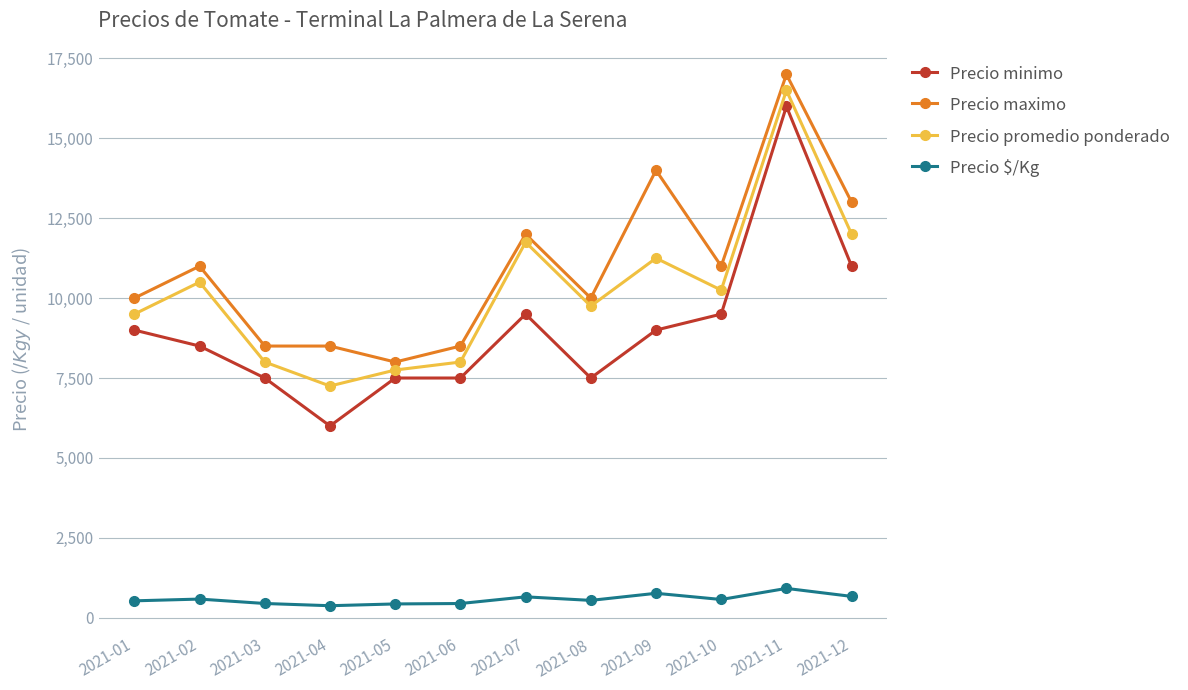

Where does the Precio promedio ponderado series first go above 10250?

2021-02